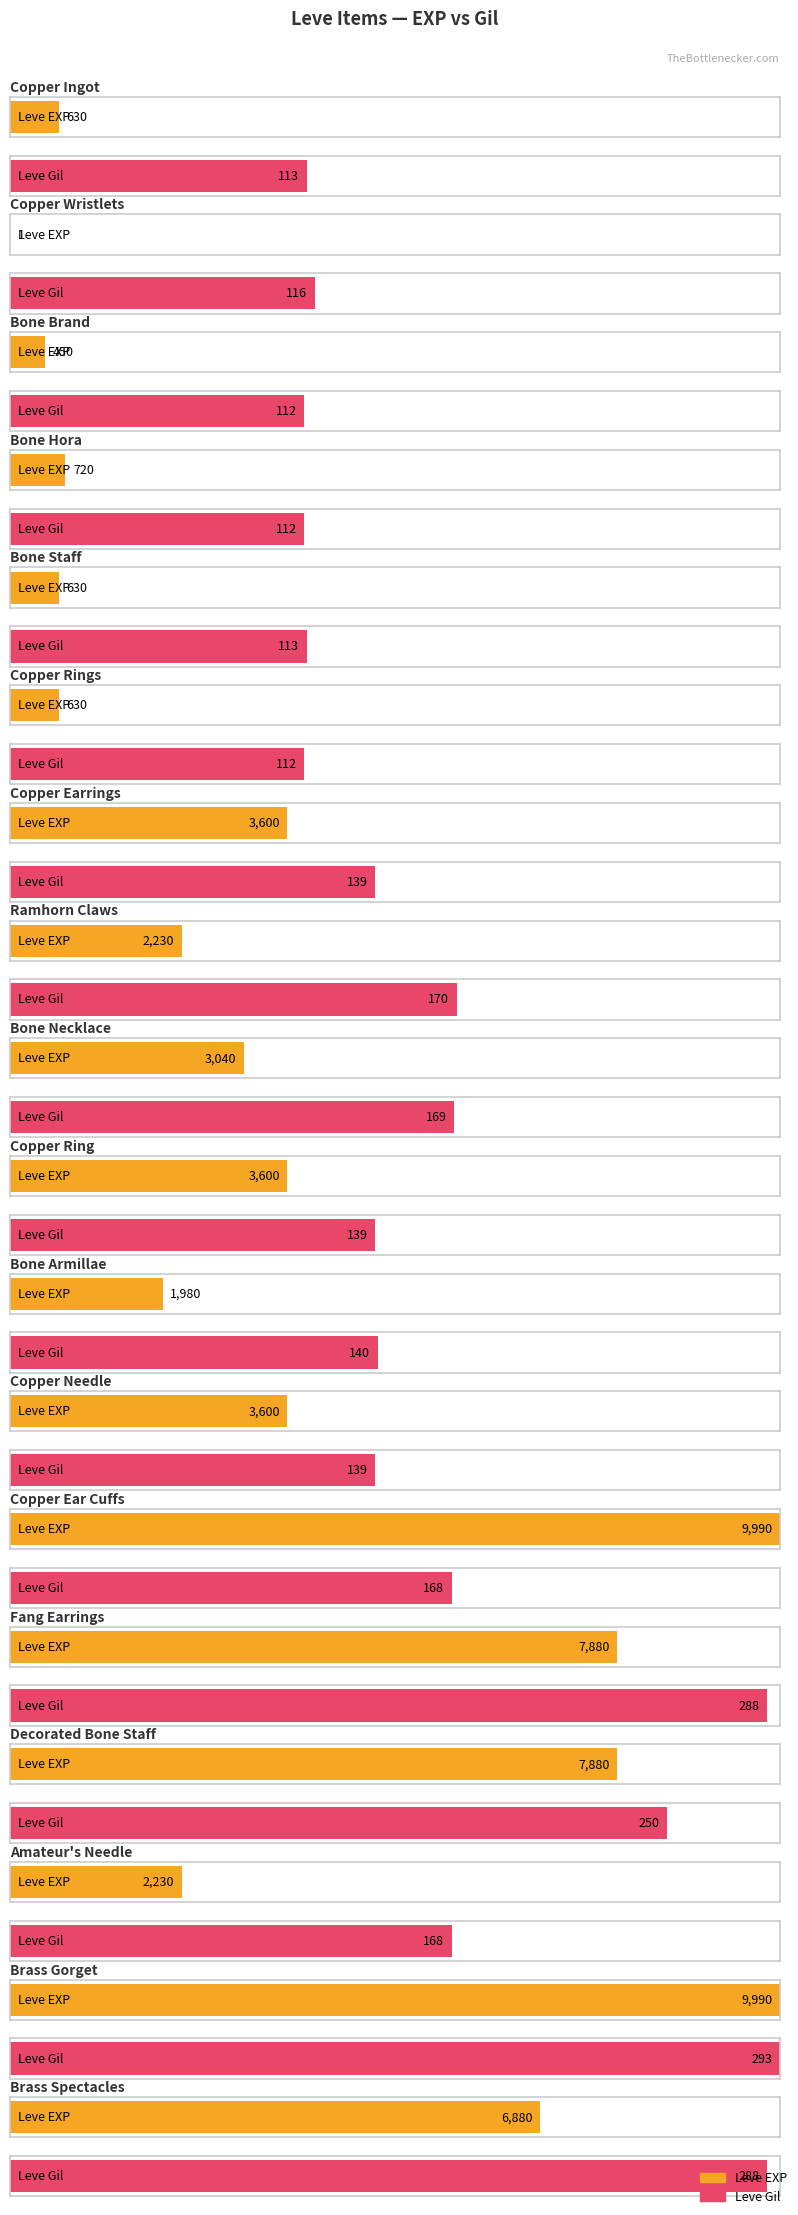

Reading left to right, list all the values displayed in this chart.

Leve EXP: 630	1	450	720	630	630	3600	2230	3040	3600	1980	3600	9990	7880	7880	2230	9990	6880
Leve Gil: 113	116	112	112	113	112	139	170	169	139	140	139	168	288	250	168	293	288